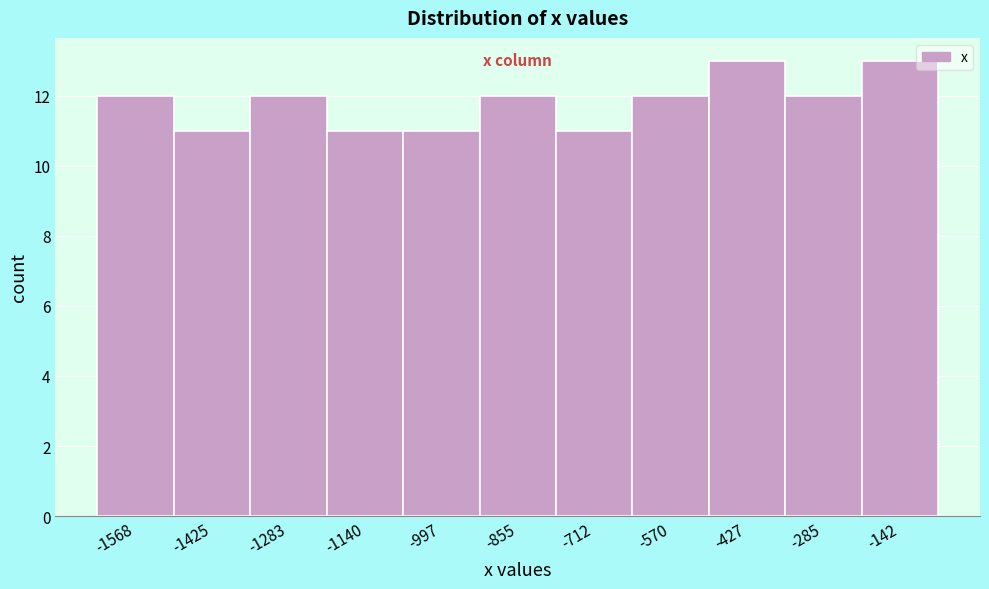

Reading right to left, what are all the values shown in this chart?

13	12	13	12	11	12	11	11	12	11	12